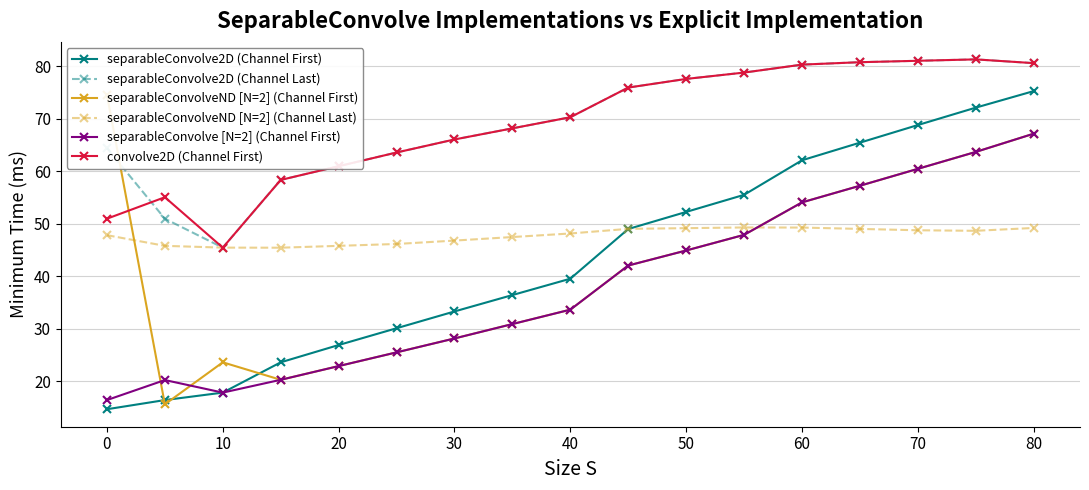

True or false: separableConvolve2D (Channel First) and separableConvolve2D (Channel Last) intersect in this chart.

False